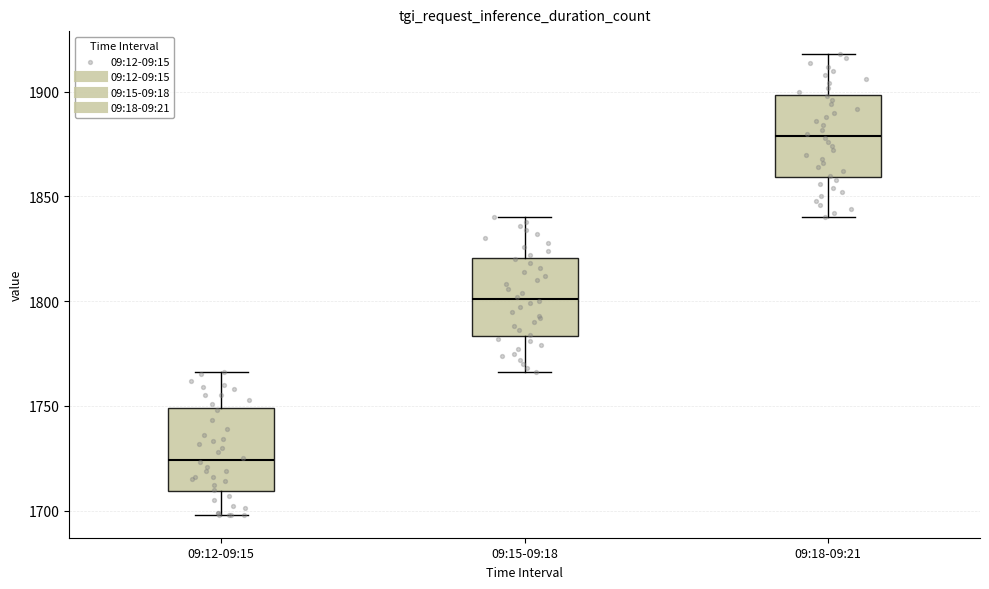

Where does the median line of the box for 09:15-09:18 sit on the y-axis? The values are not printed on the chart, so give them approximately, as read against the axis.

1800